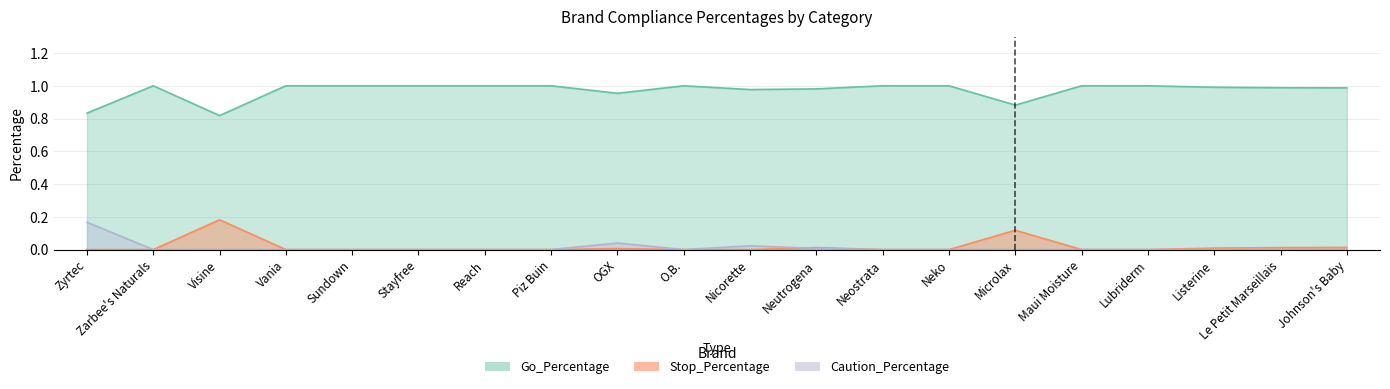

At how many categories does at least one series exceed 0?

20